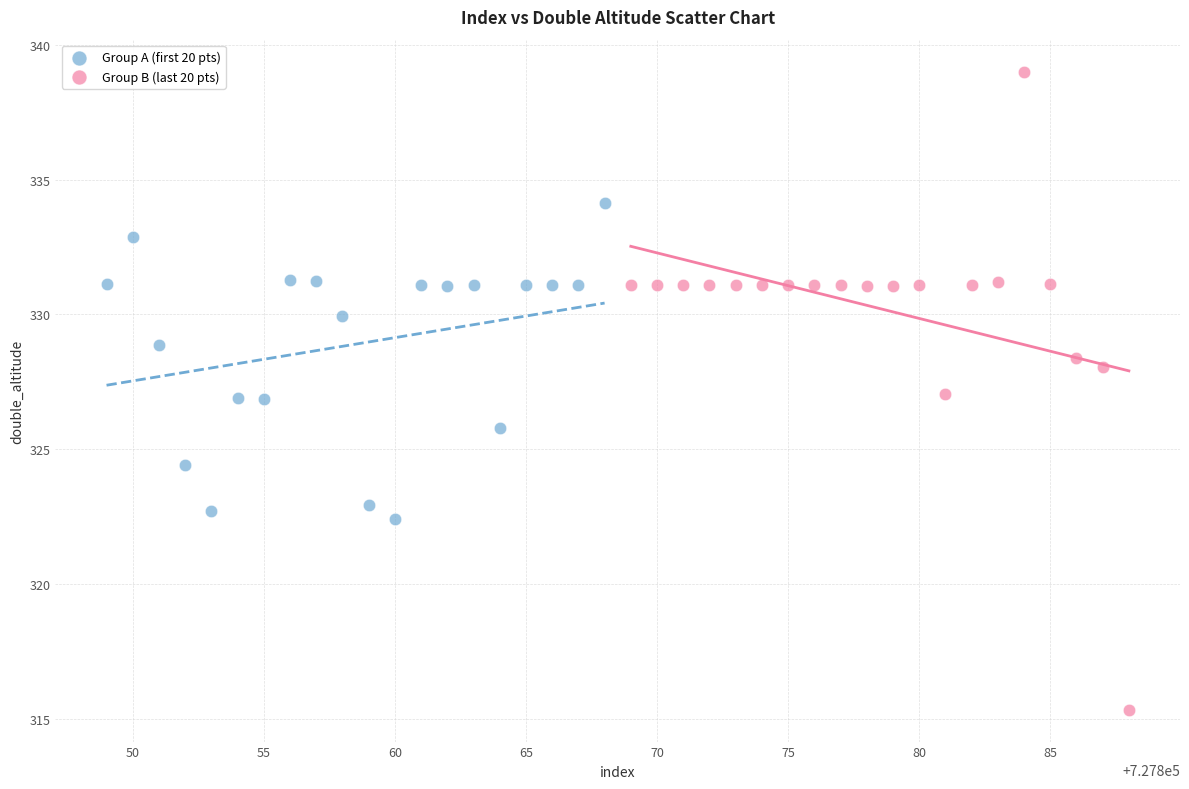

Which series has the widest spread of Y values?

Group B (last 20 pts)